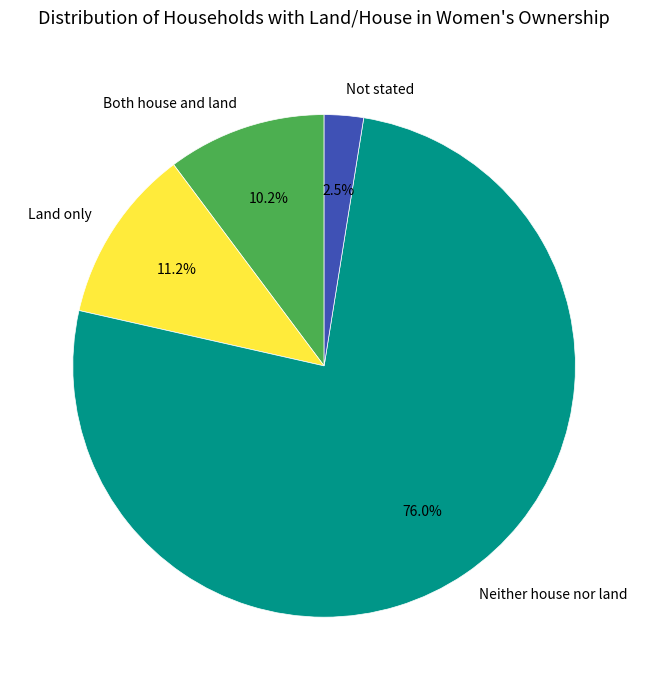

Is there any slice that represents more than half of the pie?

Yes